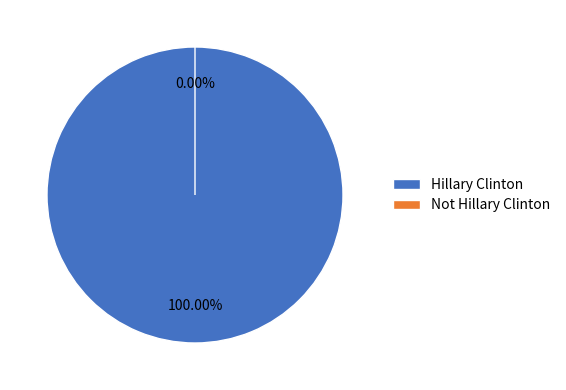

How many segments does this pie chart have?

2